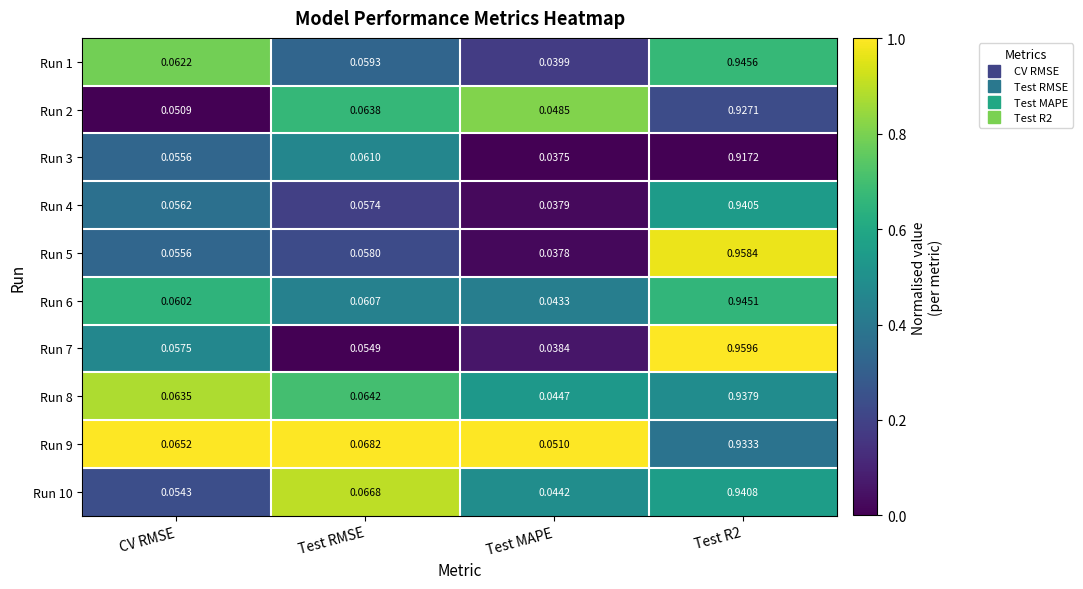

Which category has the lowest value across all series?

Test MAPE